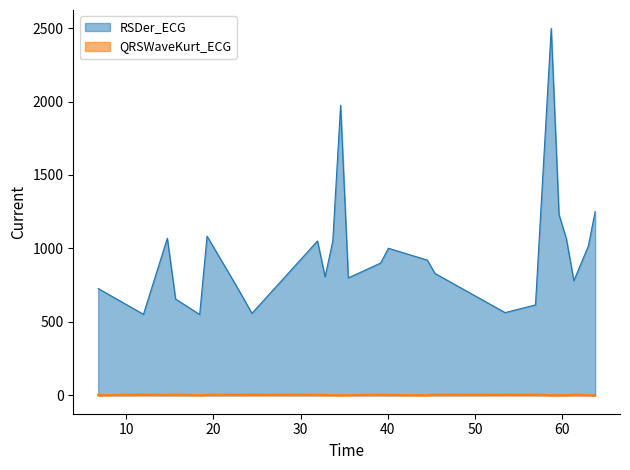

Rank the categories by QRSWaveKurt_ECG value from lowest to highest.

63.7578125, 58.71875, 34.5703125, 44.515625, 6.7734375, 18.4140625, 60.453125, 59.609375, 62.96875, 33.671875, 35.453125, 32.7890625, 40.046875, 19.2578125, 14.703125, 31.921875, 39.171875, 15.6484375, 45.3828125, 61.3125, 22.5859375, 56.9140625, 53.4296875, 24.40625, 11.96875